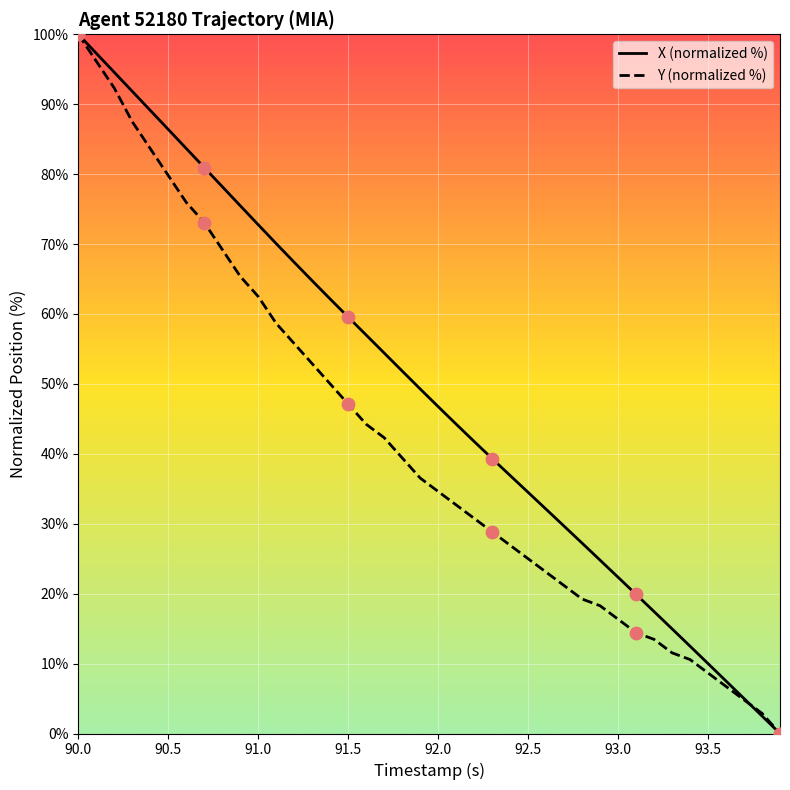

Which series has the largest total across all categories?

X (normalized %)